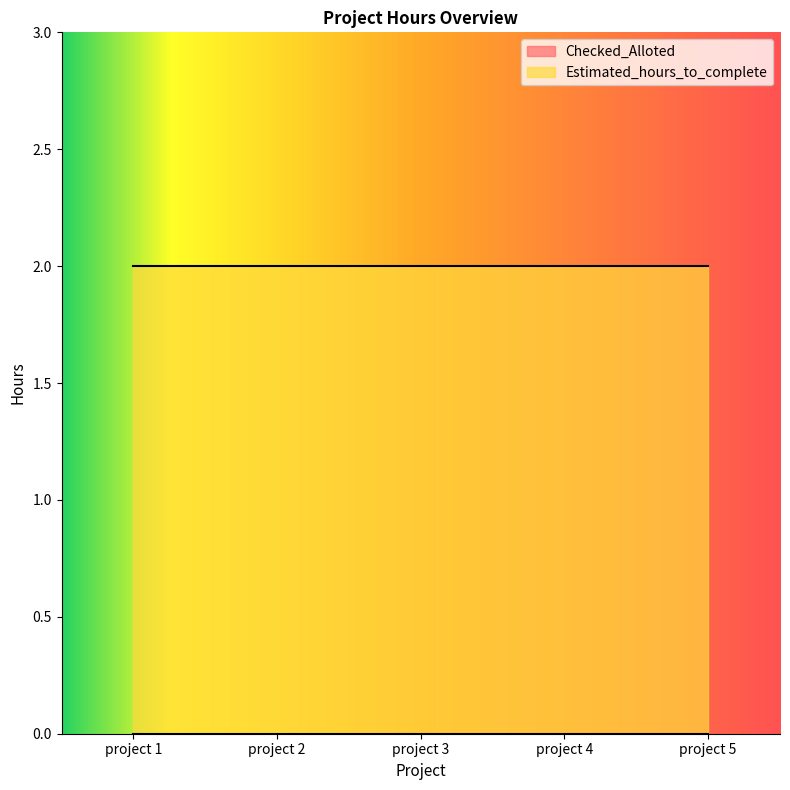

True or false: Estimated_hours_to_complete and Checked_Alloted cross at least once.

False